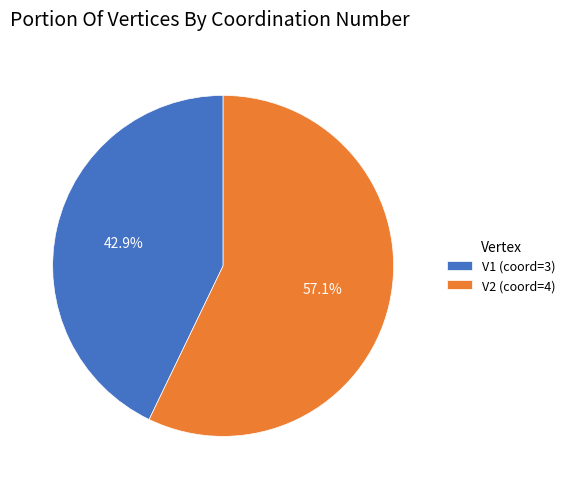

True or false: V2 accounts for 66% of the total.

False